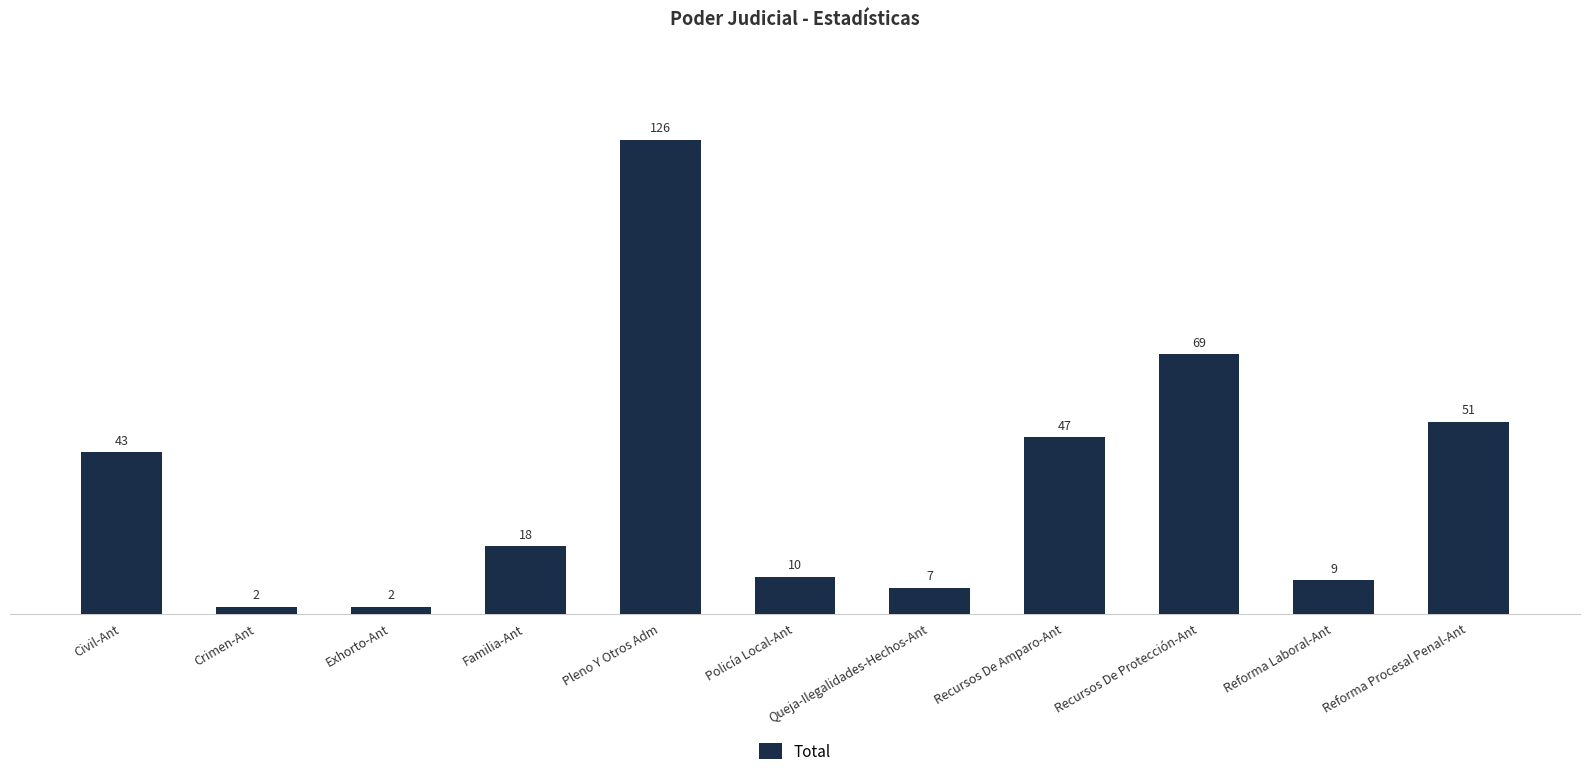

What is the sum of all values?

384